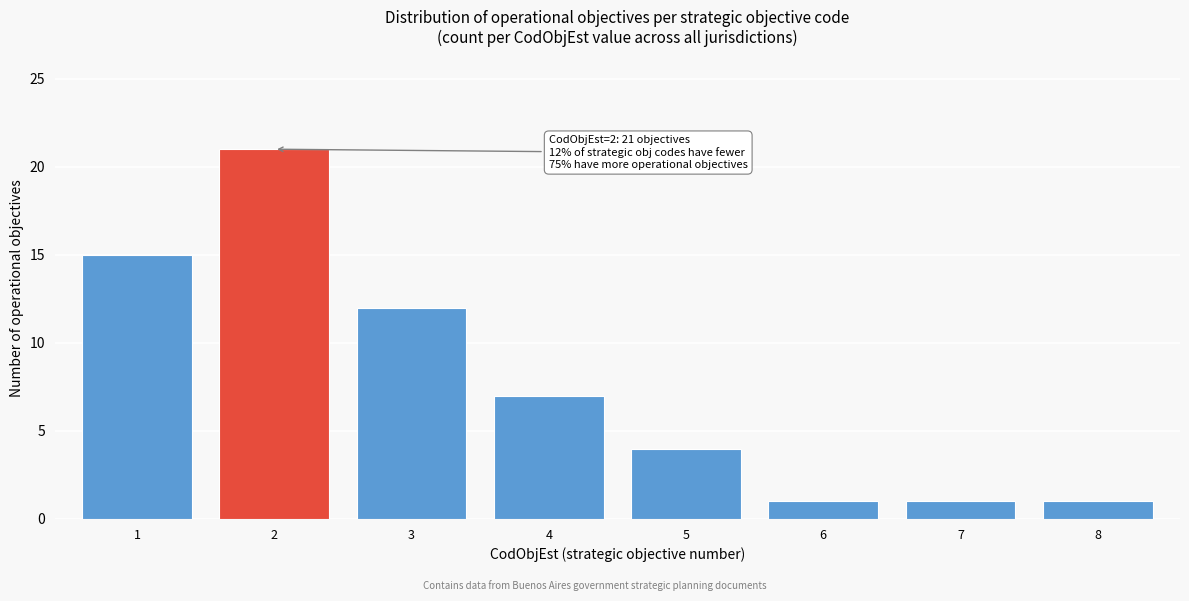

Reading left to right, what are all the values shown in this chart?

15	21	12	7	4	1	1	1